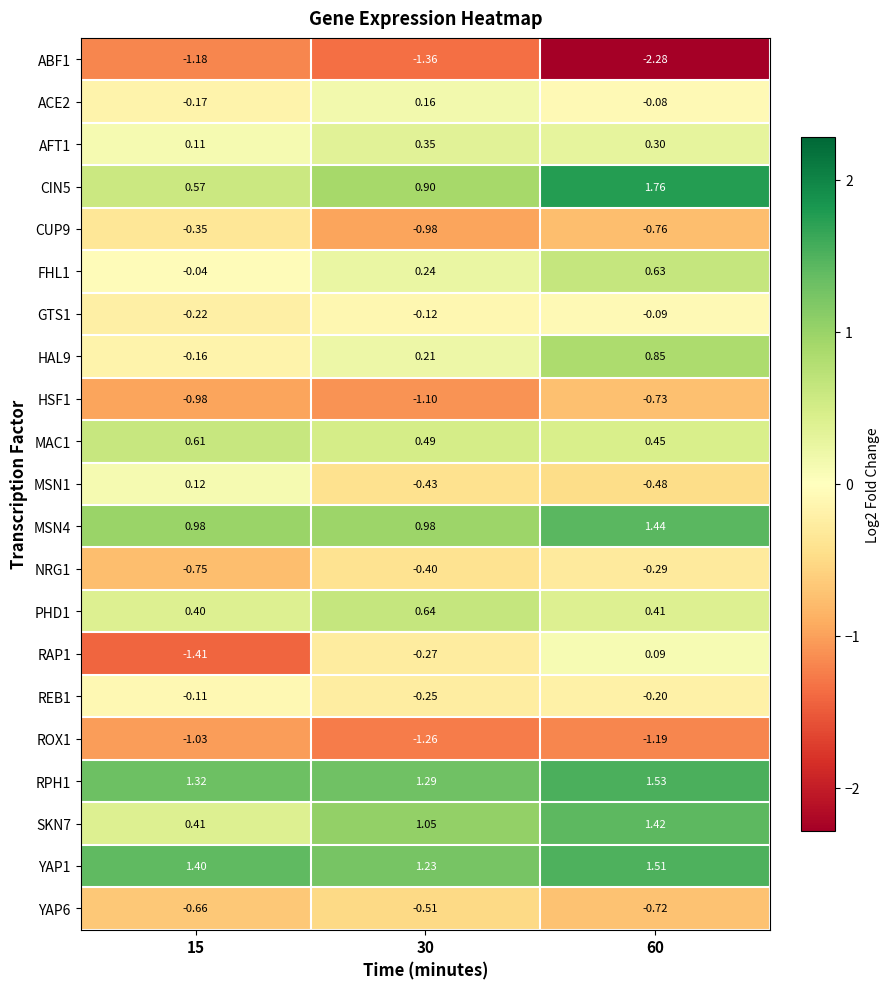

Is the value of ROX1 at 30 greater than the value of YAP6 at 60?

No